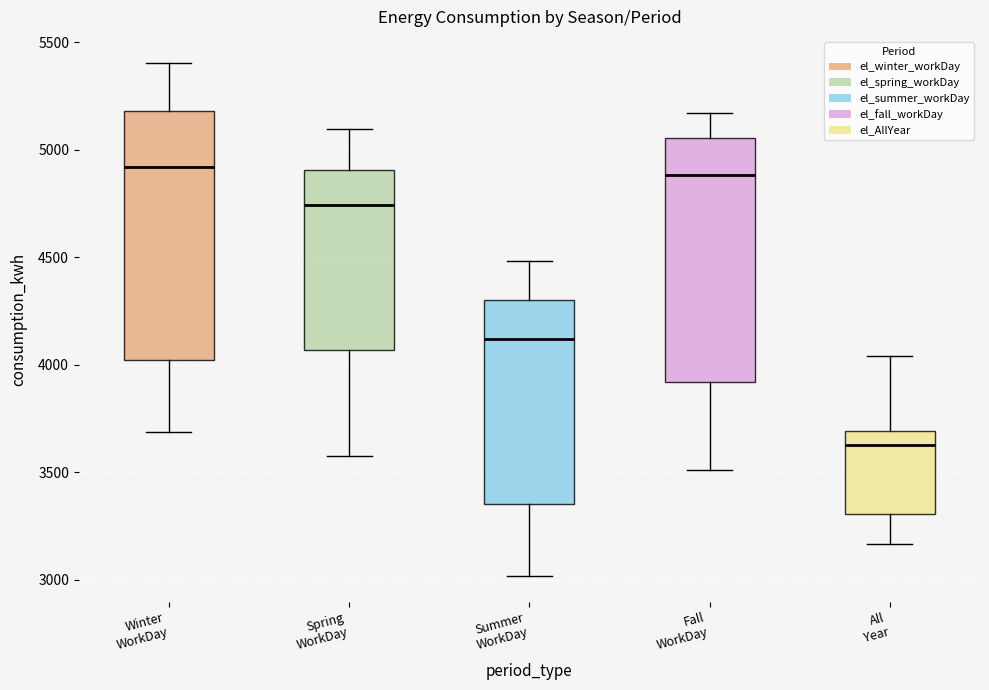

Reading left to right, read every box against the y-axis: the position of its median line, the range the box covers, and the ends of its whiskers. The values are not printed on the chart, so give them approximately, as read against the axis.

Winter WorkDay: median 4900, box 4000 to 5200, whiskers 3700 to 5400
Spring WorkDay: median 4750, box 4050 to 4900, whiskers 3550 to 5100
Summer WorkDay: median 4100, box 3350 to 4300, whiskers 3000 to 4500
Fall WorkDay: median 4900, box 3900 to 5050, whiskers 3500 to 5150
All Year: median 3650, box 3300 to 3700, whiskers 3150 to 4050